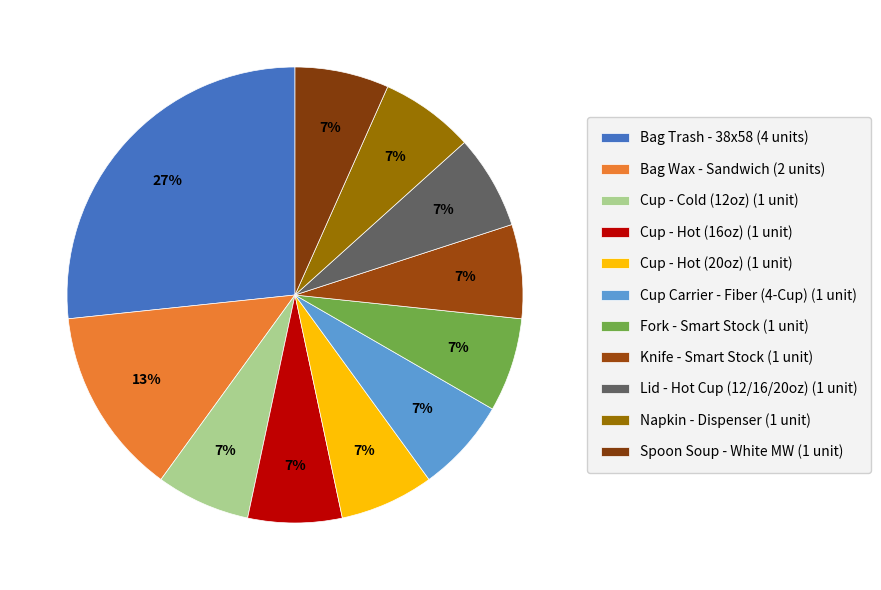

What percentage is the Knife - Smart Stock slice, to the nearest percent?

7%